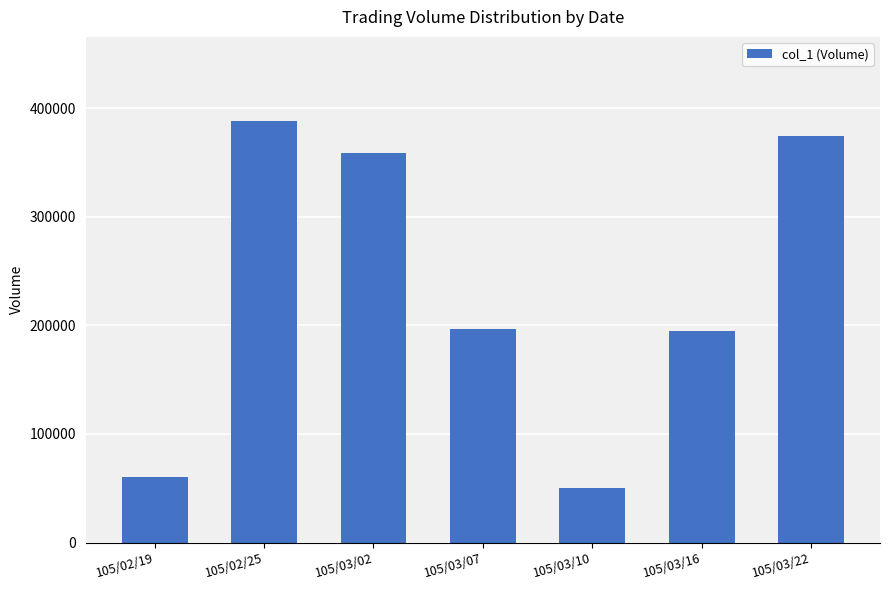

Which label corresponds to the largest value in the chart?

105/02/25